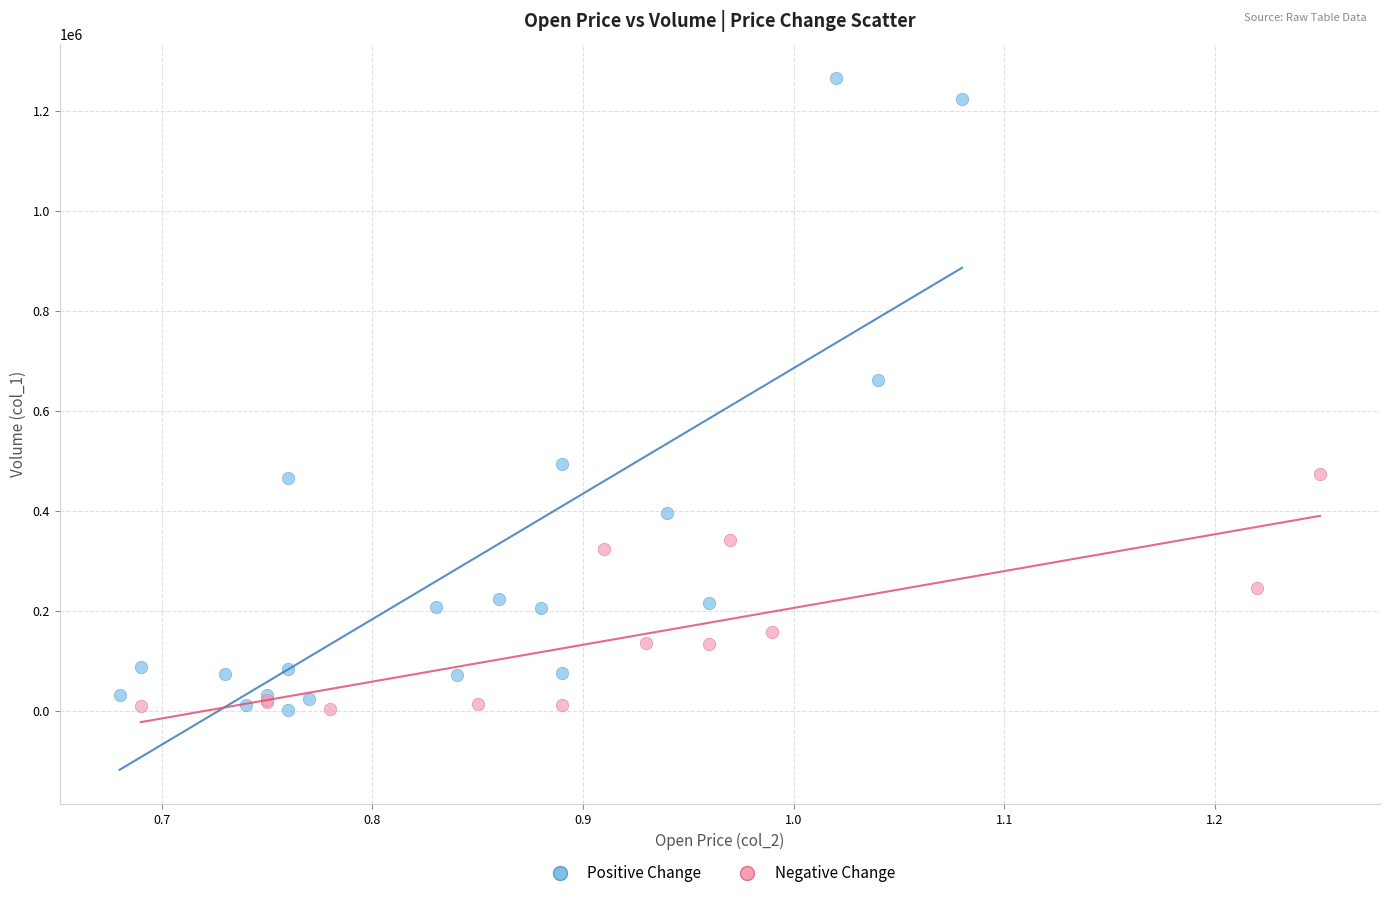

Which series has the widest spread of Y values?

Positive Change